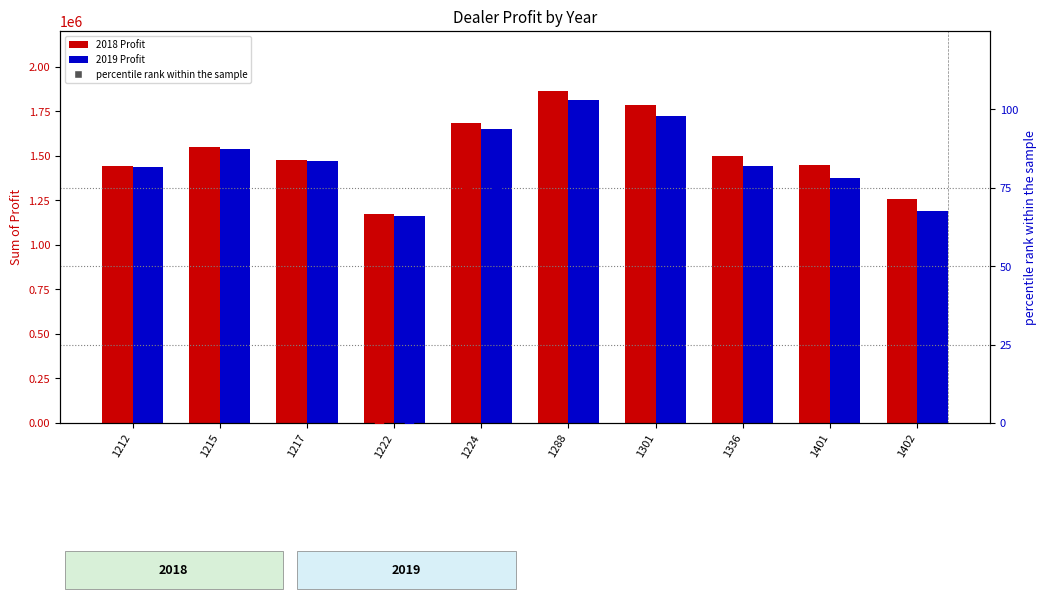

At how many categories does at least one series exceed 212200?

10